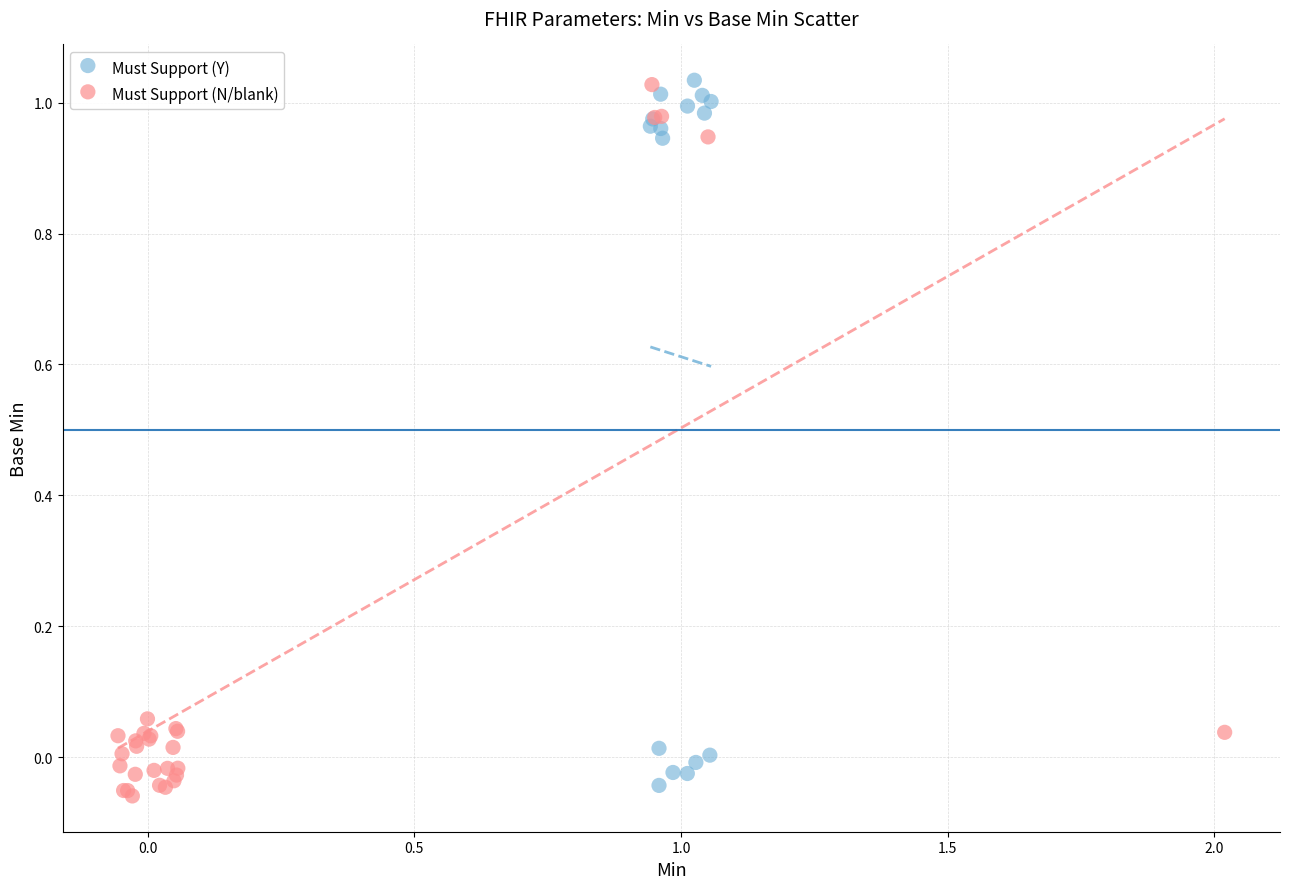

Which series contains the lowest Y value?

Must Support (N/blank)